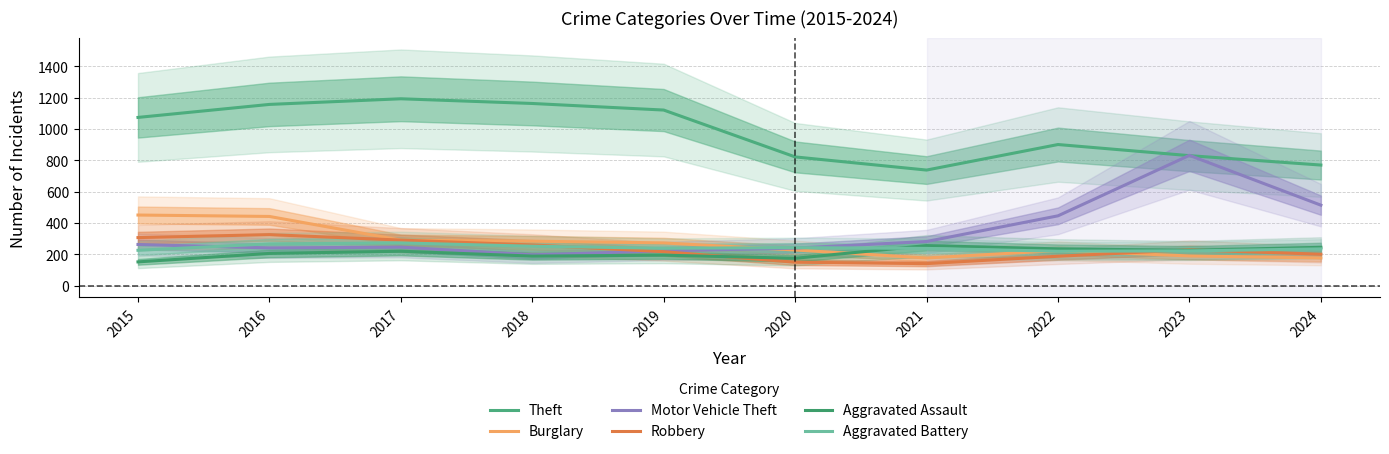

Between 2022 and 2015, which is larger?

2015